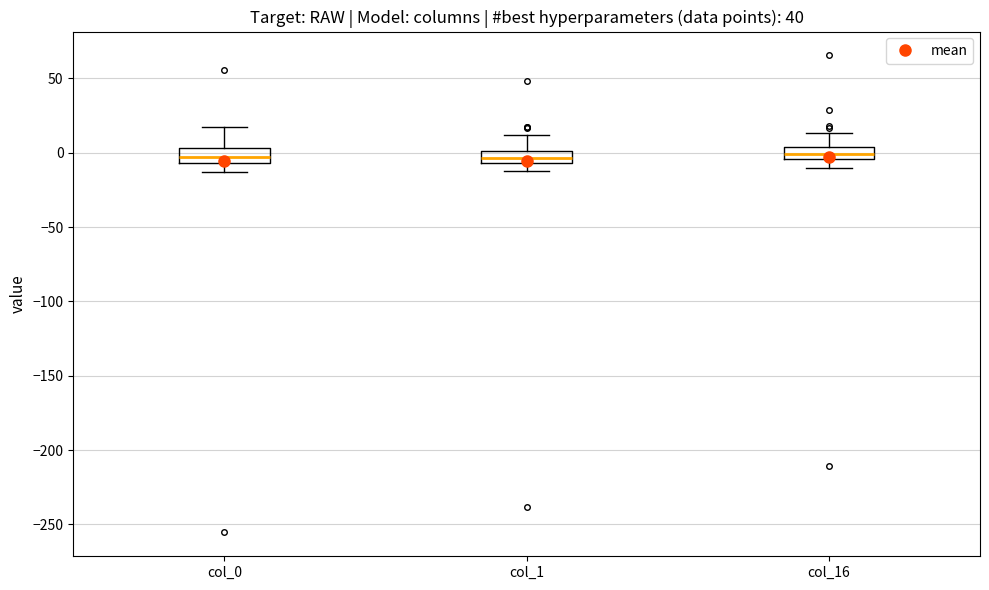

Where does the lower whisker of the box for col_0 end on the y-axis? The values are not printed on the chart, so give them approximately, as read against the axis.

-15